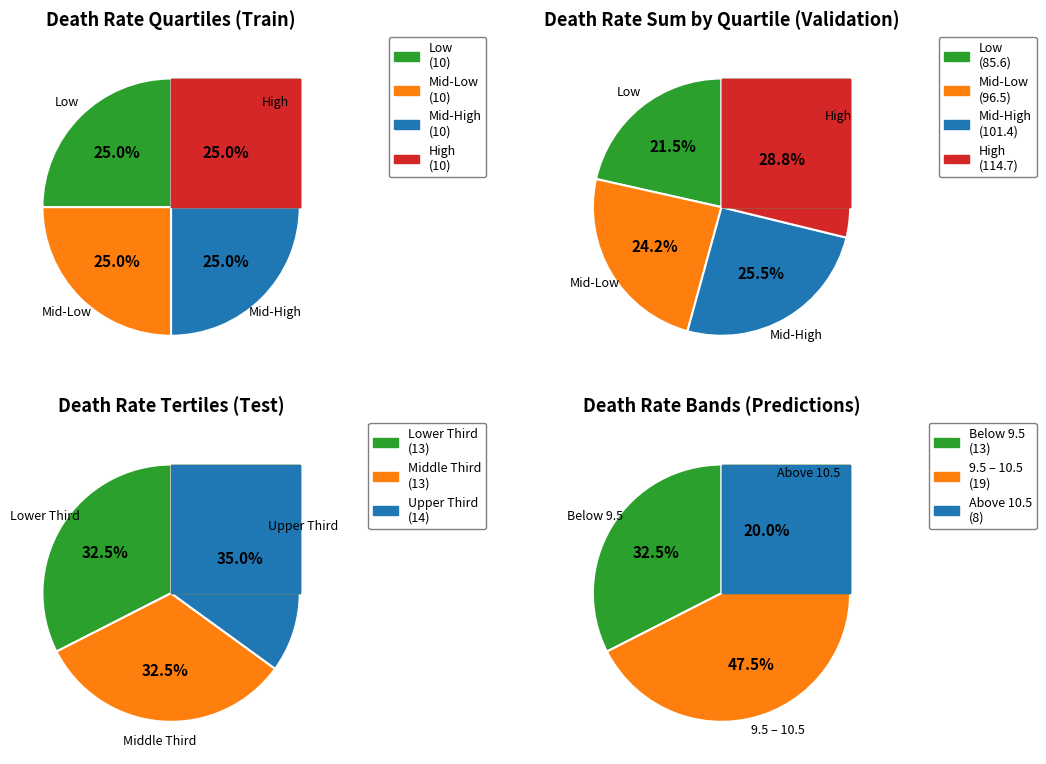

Is 39 the majority of the pie?

No